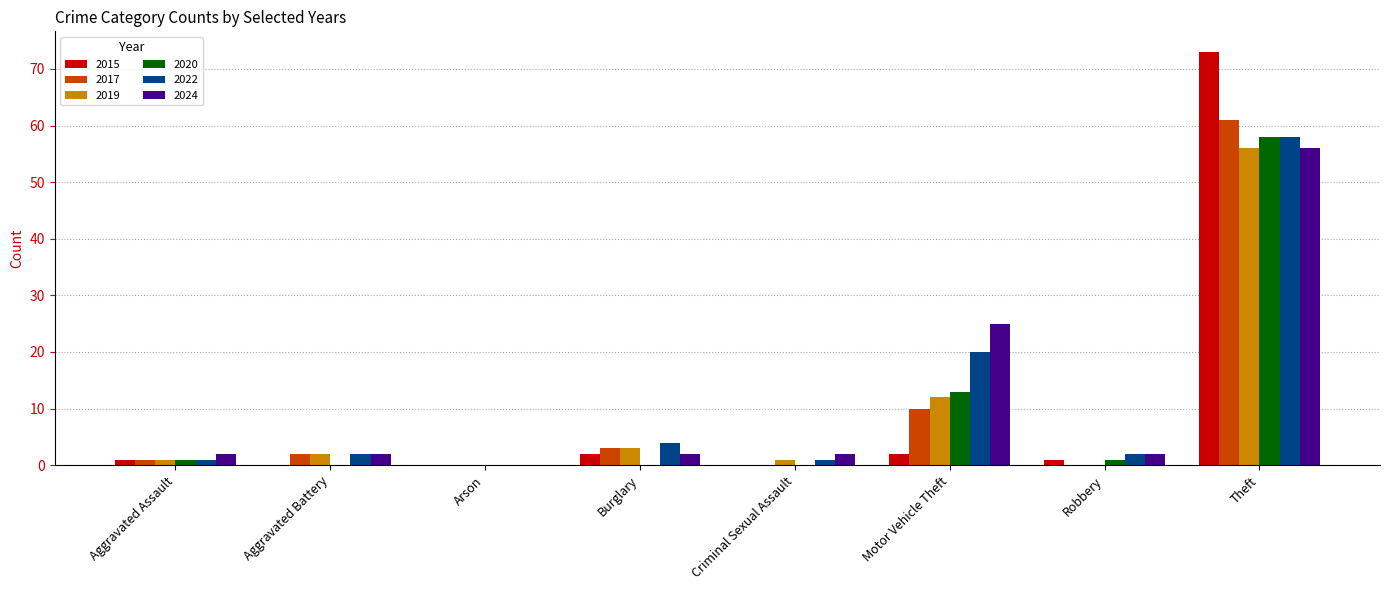

Is the value of 2019 at Aggravated Assault greater than the value of 2024 at Motor Vehicle Theft?

No